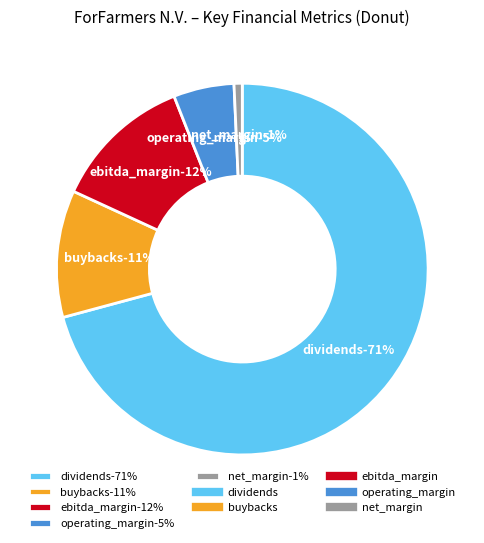

Which slice is the smallest?

net_margin